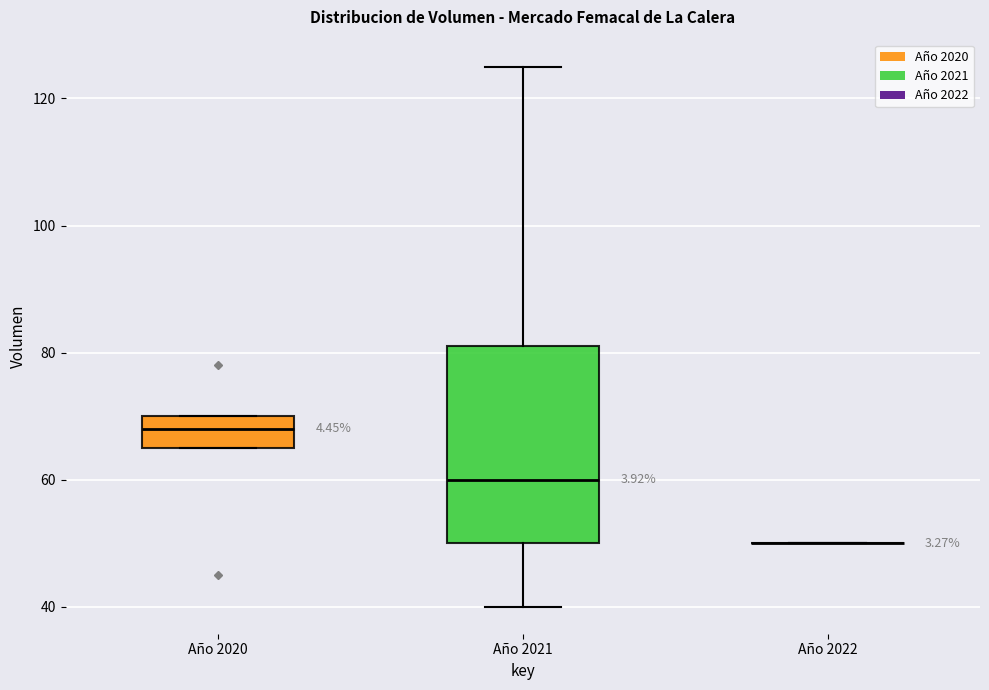

Reading left to right, read every box against the y-axis: the position of its median line, the range the box covers, and the ends of its whiskers. The values are not printed on the chart, so give them approximately, as read against the axis.

Año 2020: median 68, box 66 to 70, whiskers 66 to 70
Año 2021: median 60, box 50 to 82, whiskers 40 to 126
Año 2022: box collapsed to a line at 50, whiskers 50 to 50